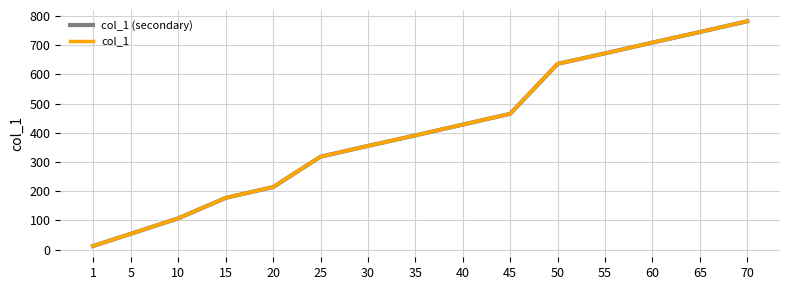

What value does the col_1 (secondary) series have at 50, to the nearest 50?

650